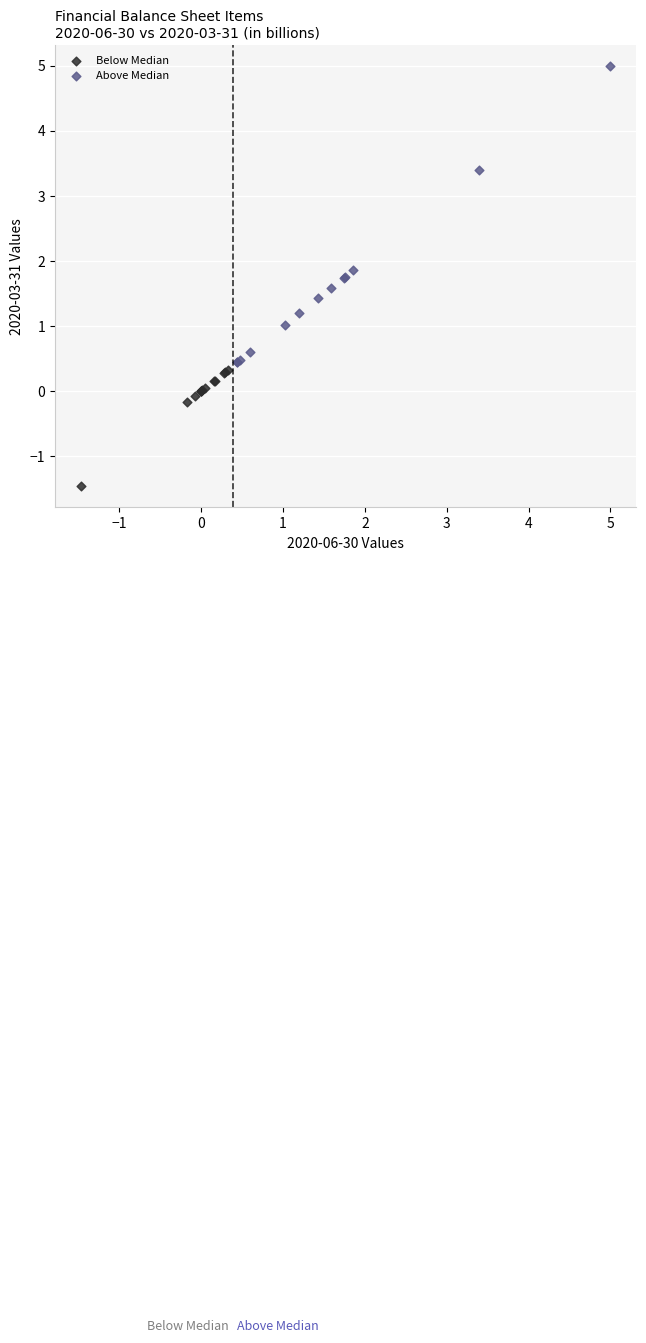

Which series has the largest Y range (max minus min)?

Above Median